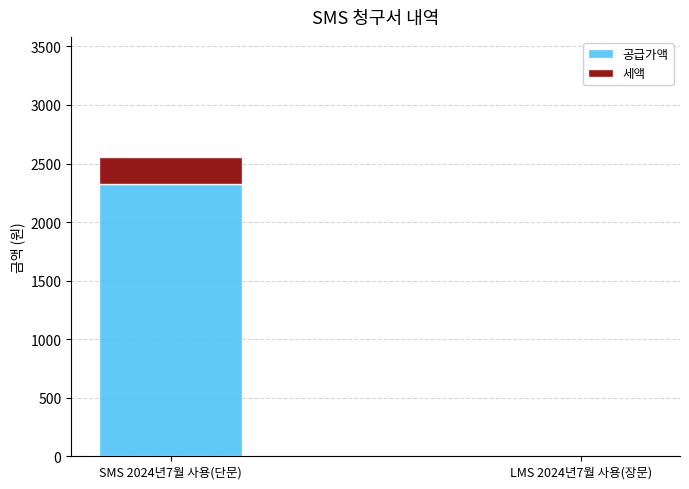

At which label does 공급가액 reach its peak?

SMS 2024년7월 사용(단문)